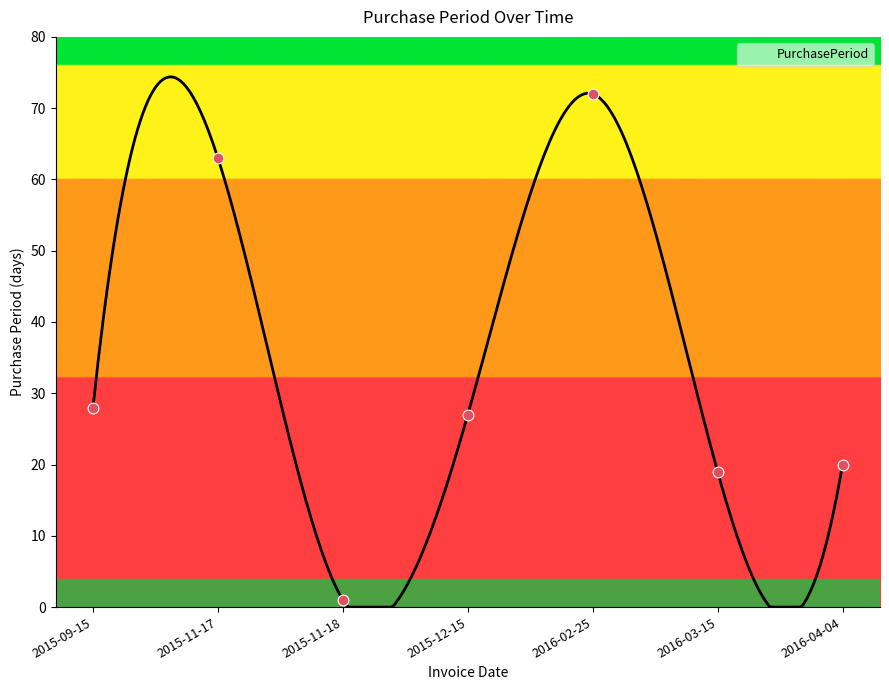

Approximately how many times larger is the value at 2015-09-15 compared to 2016-03-15?

1.5